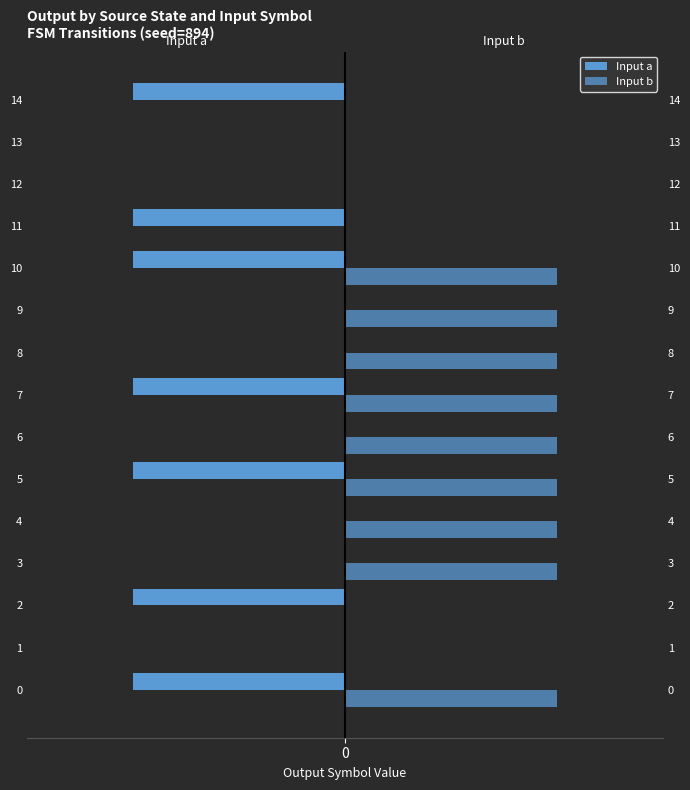

What is the difference between the maximum and minimum values in the Input b series?

1